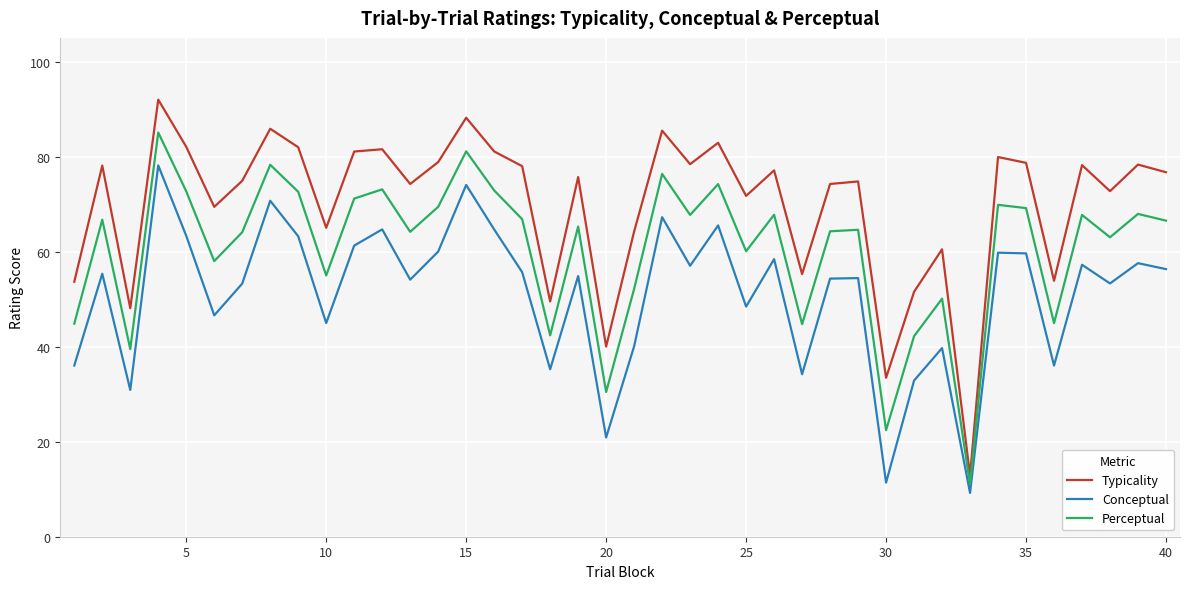

How many categories are shown in the chart?

40